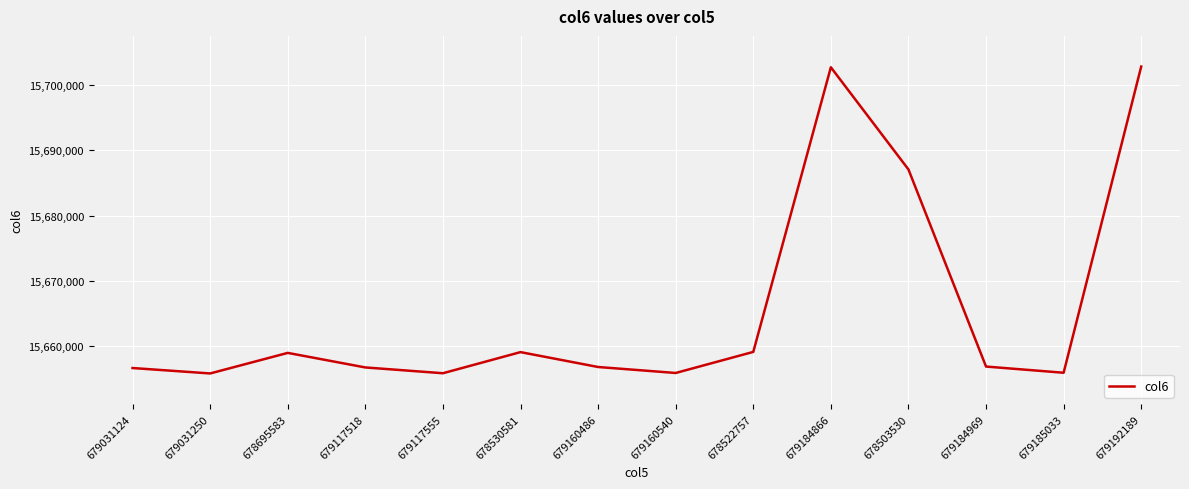

At which label is the value closest to 15679349?

678503530